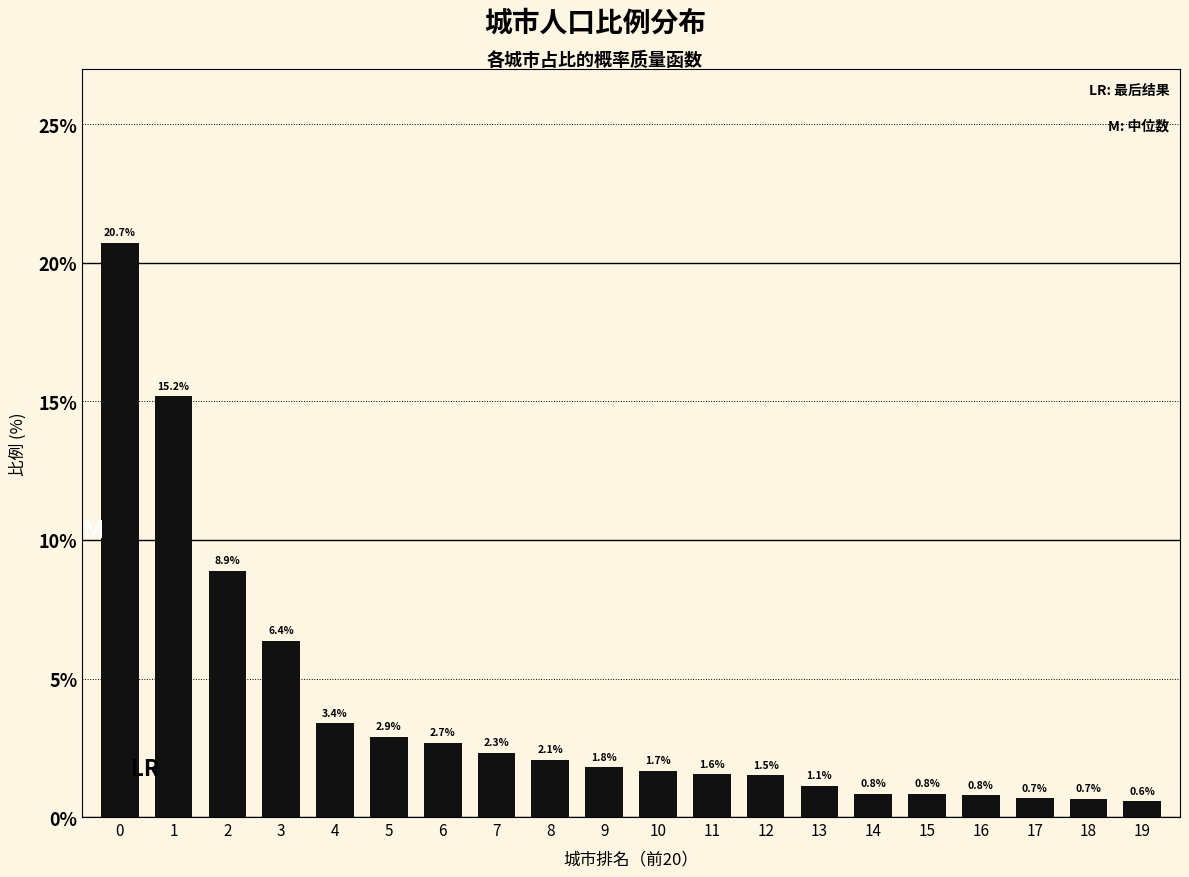

Reading left to right, list all the values displayed in this chart.

20.7	15.2	8.9	6.4	3.4	2.9	2.7	2.3	2.1	1.8	1.7	1.6	1.5	1.1	0.8	0.8	0.8	0.7	0.7	0.6